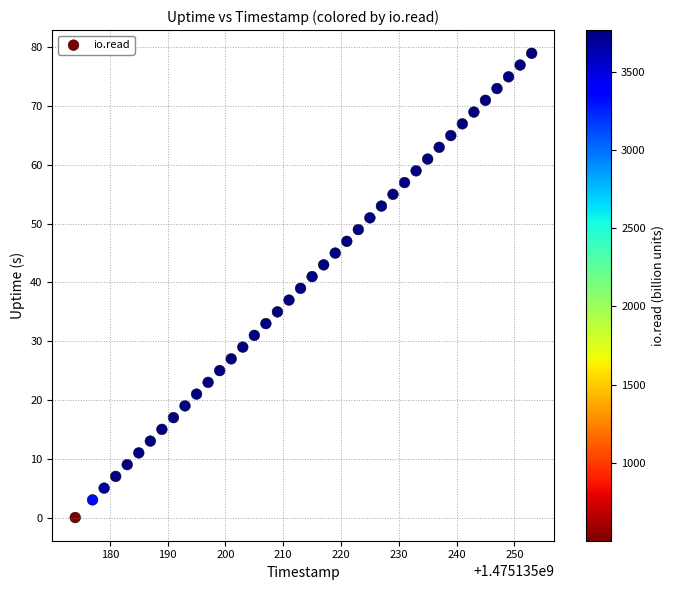

What is the range of Y values (max minus min)?

79